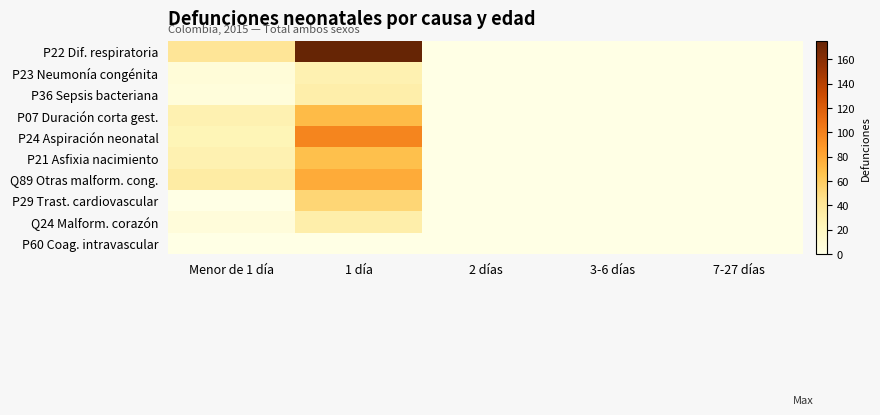

Between 7-27 días and 1 día, which is larger?

1 día